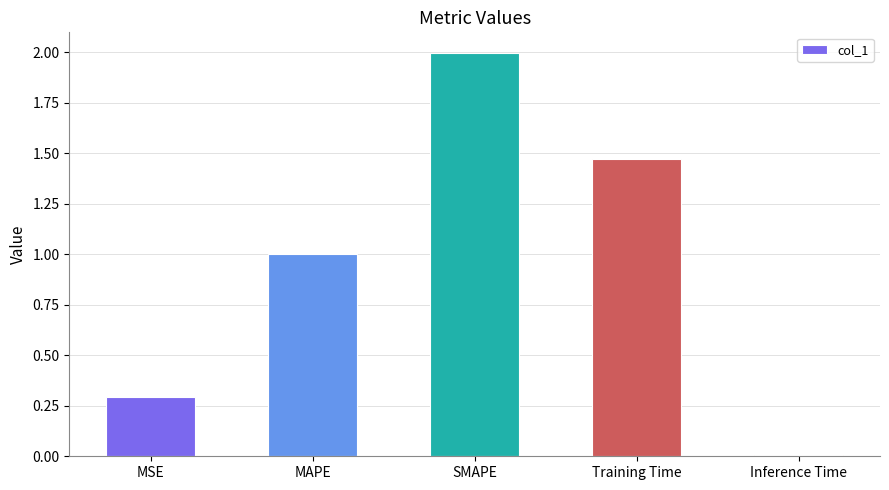

What is the difference between the maximum and second lowest values?

1.7